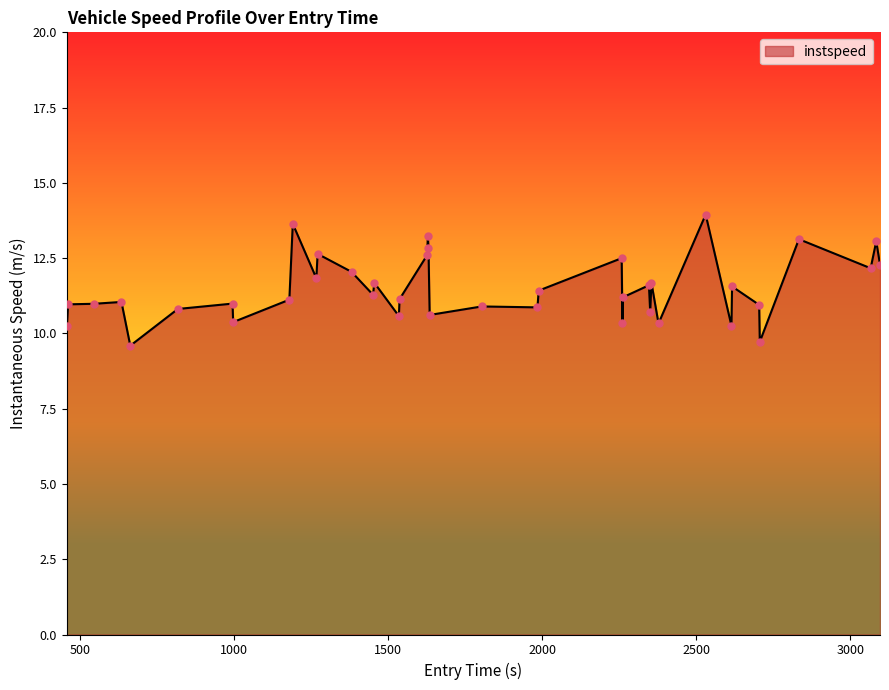

What is the smallest value displayed?

9.6